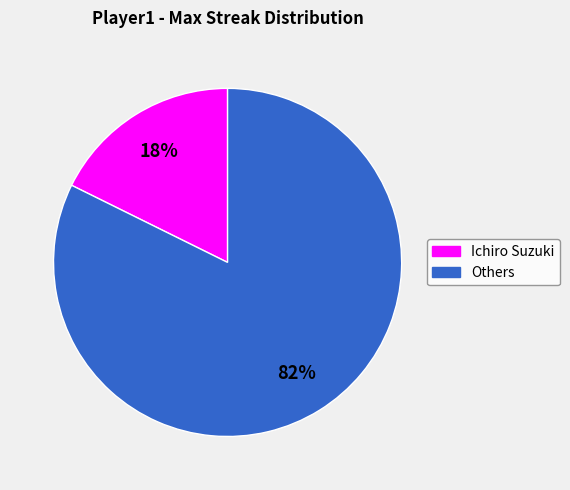

To the nearest percent, what is the average slice percentage?

50%